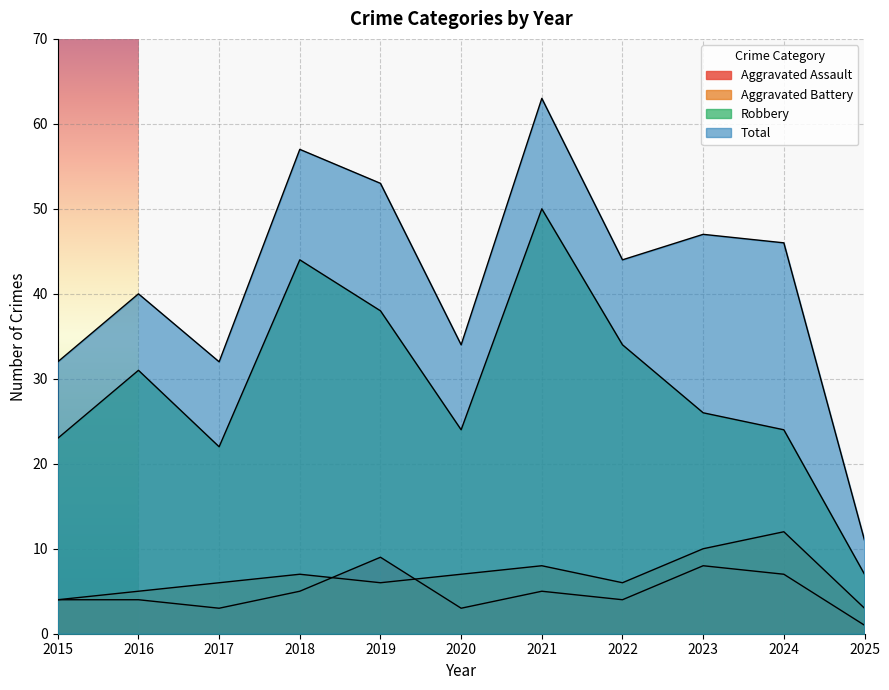

Between 2024 and 2017, which is larger?

2024